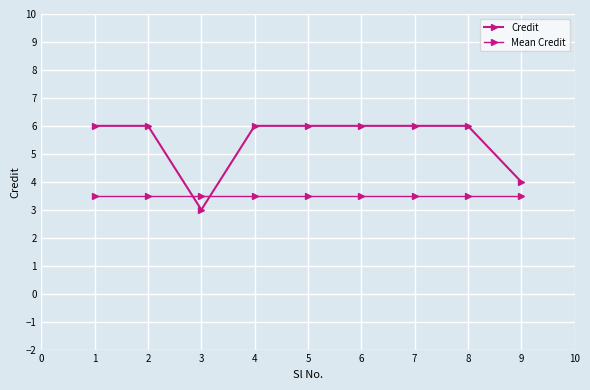

Count the number of categories in the chart.

9